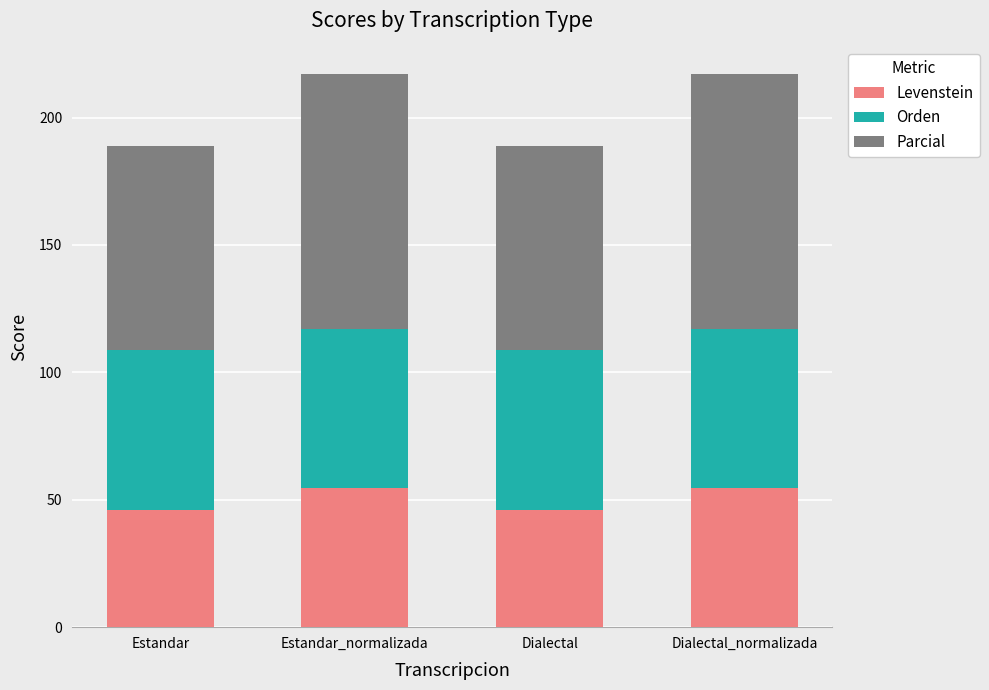

What is the difference between the second highest and minimum values in the Levenstein series?

8.4